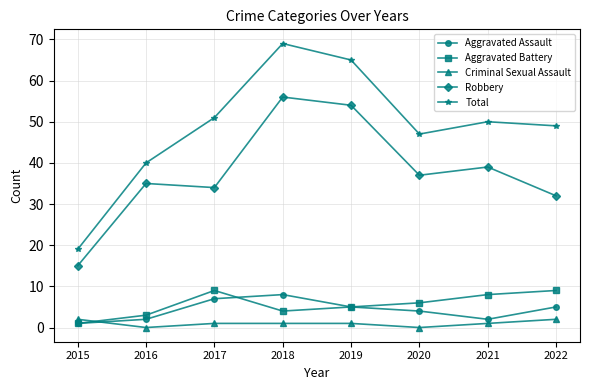

At which label does Total first exceed 50?

2017